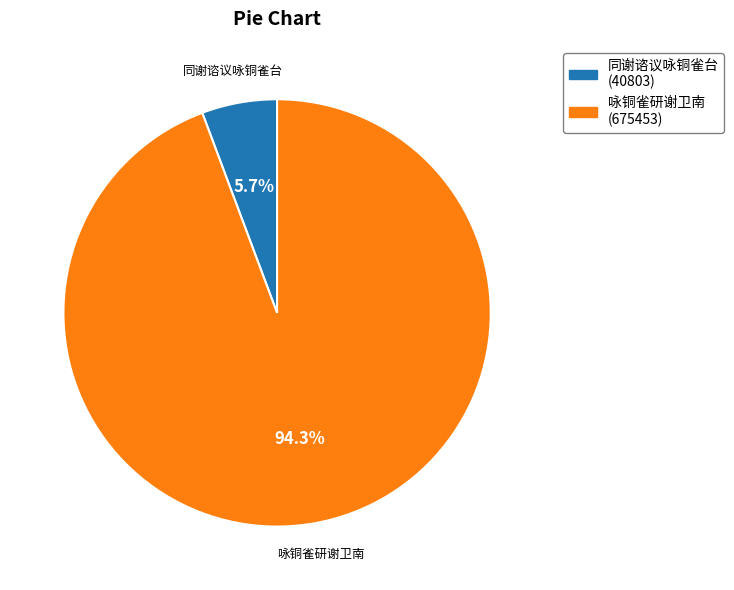

Rank the categories by value from highest to lowest.

咏铜雀研谢卫南, 同谢谘议咏铜雀台